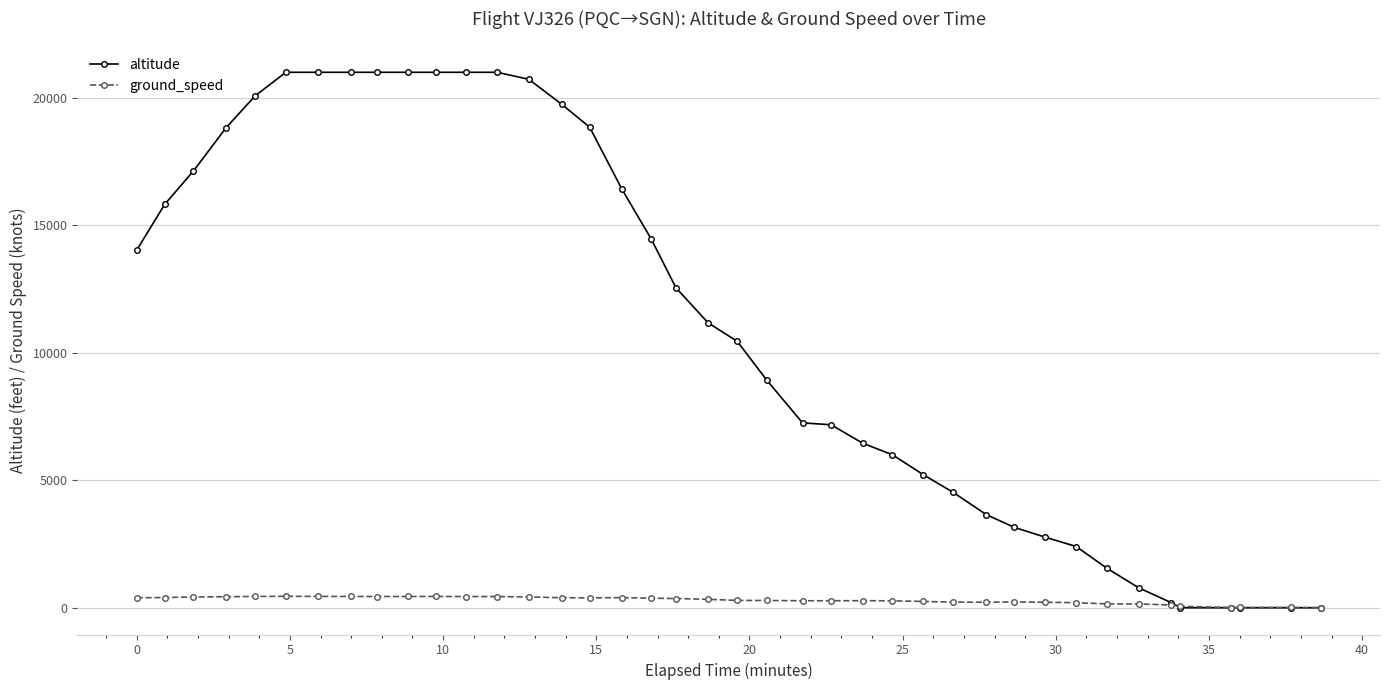

Rank the series by their average value, from highest to lowest.

altitude, ground_speed